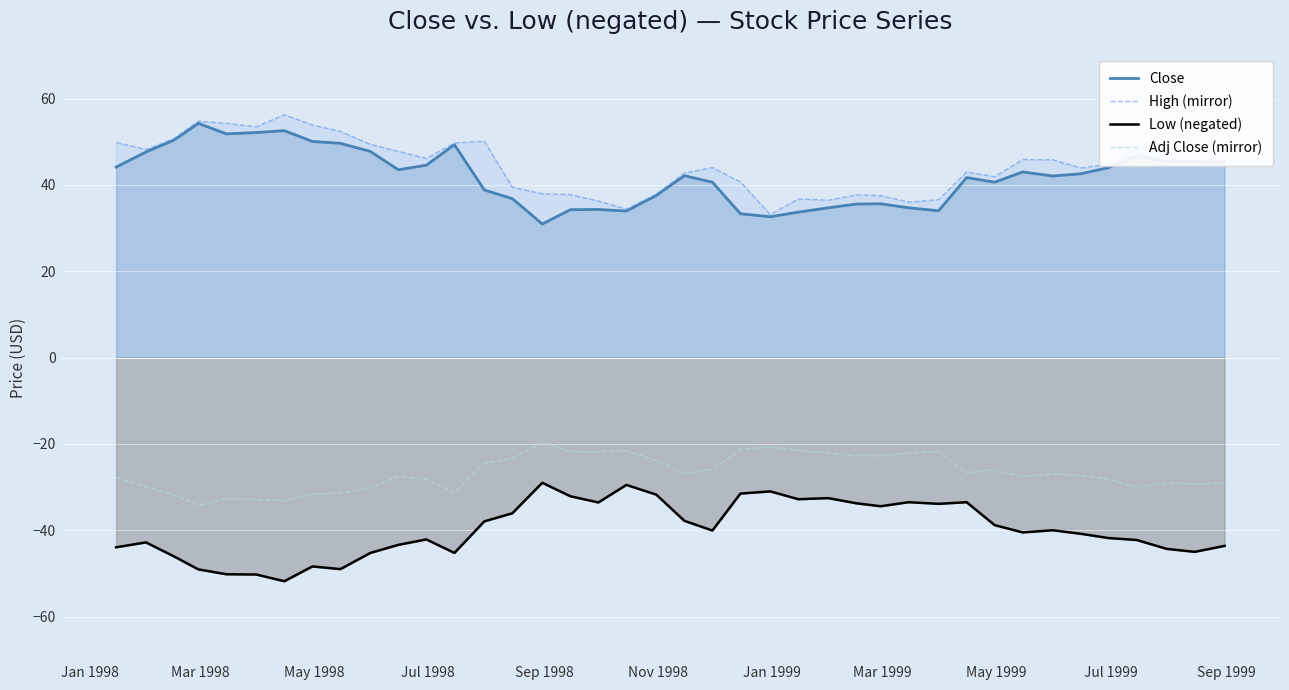

True or false: Low (negated) and Adj Close (mirror) intersect in this chart.

False